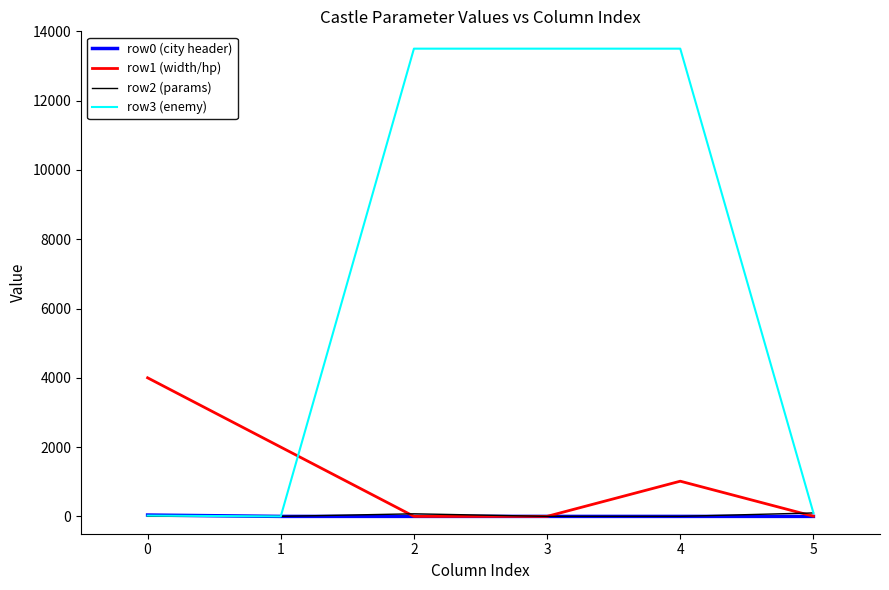

Is it true that row0 (city header) equals 39 at 0?

True